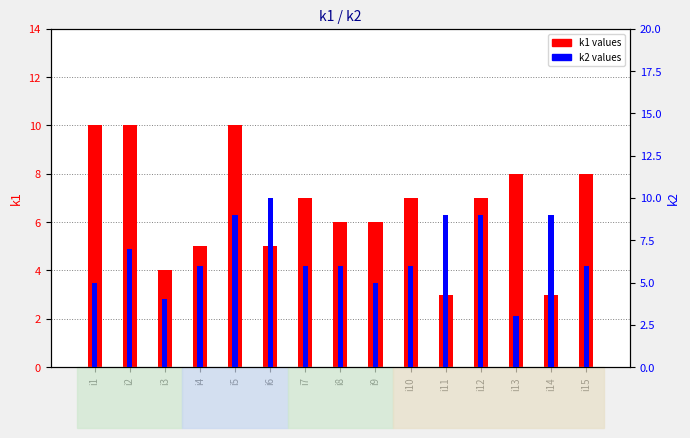

What is the average value of the k2 series?

7